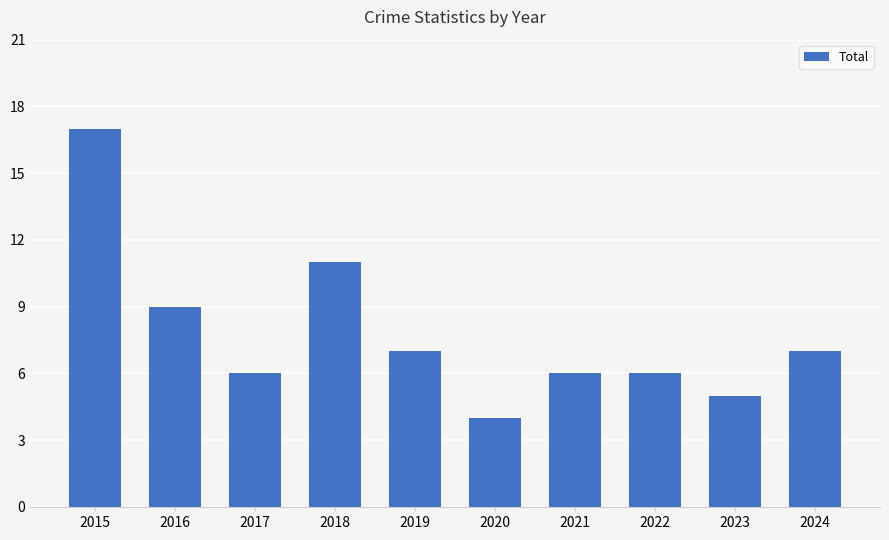

How many data points are less than 7?

5